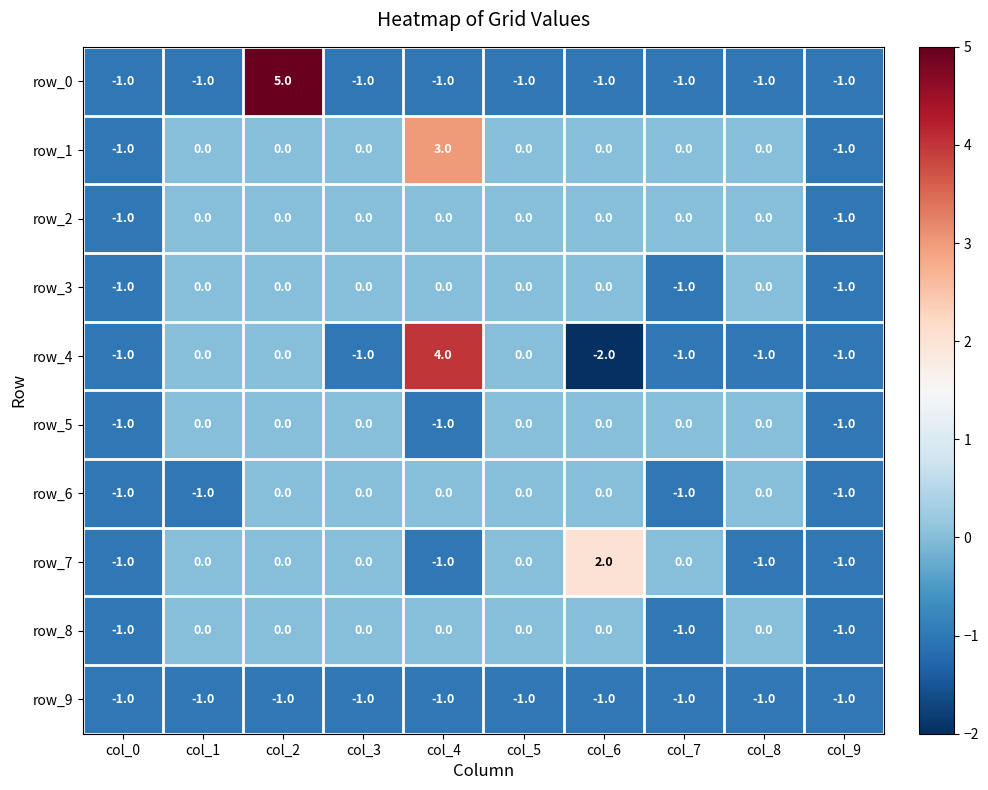

How many categories are shown in the chart?

10